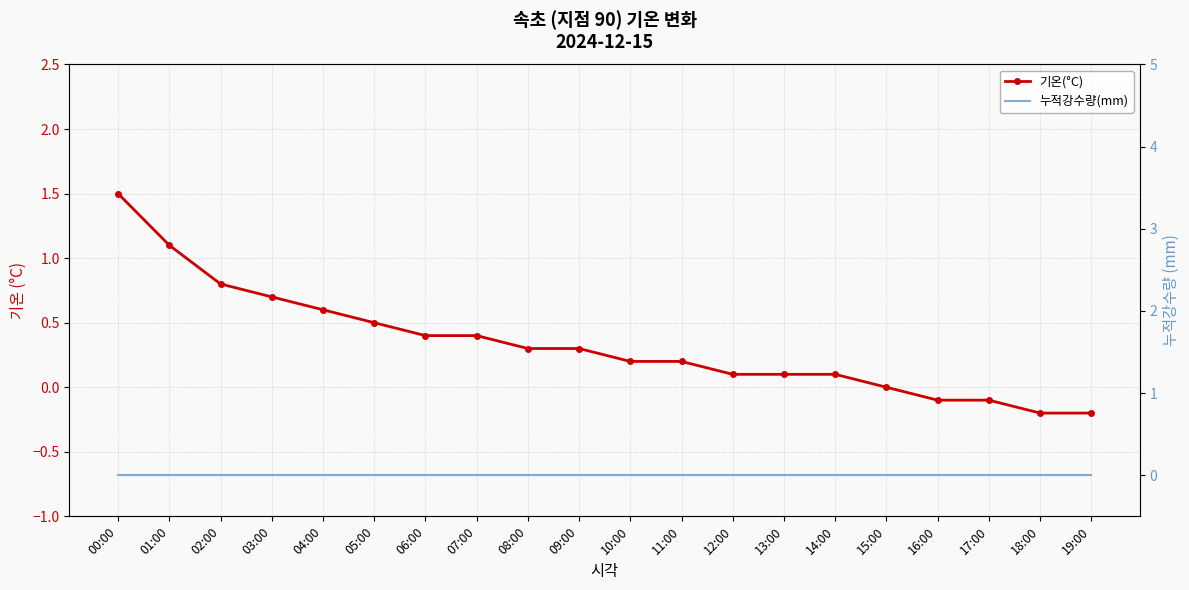

At which label does 기온(°C) first exceed 0?

00:00